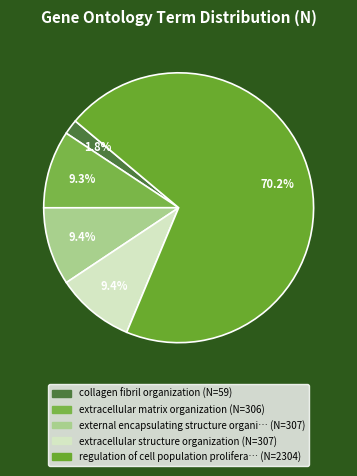

How many segments does this pie chart have?

5